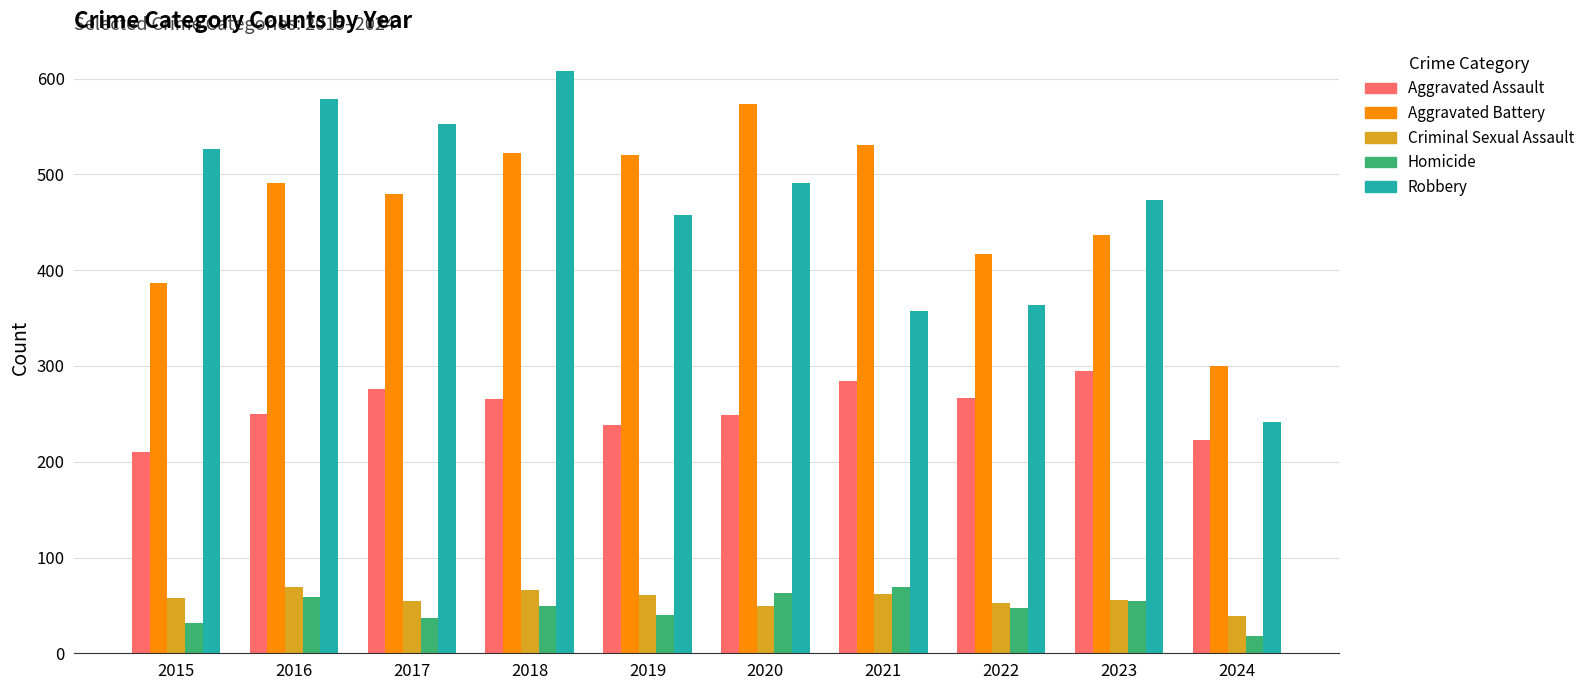

The value of Criminal Sexual Assault at 2017 is 55. True or false?

True